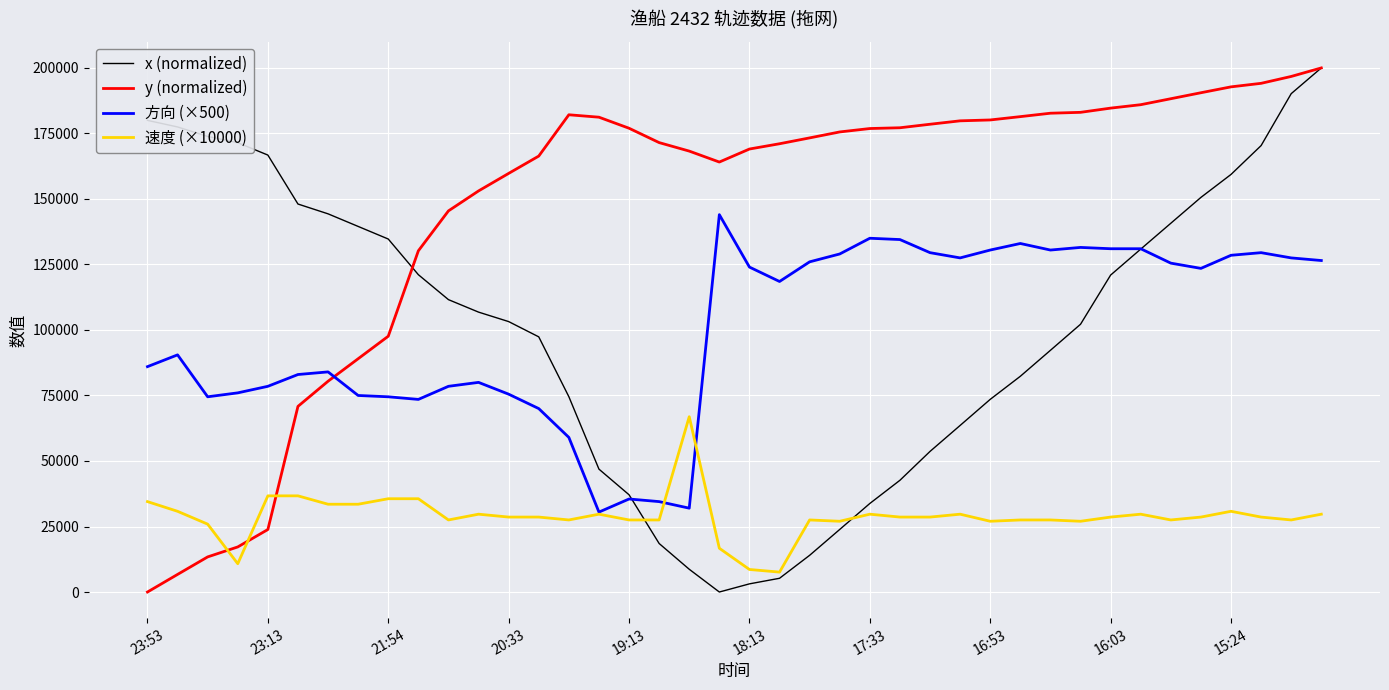

What is the maximum value for y (normalized)?

200000.0